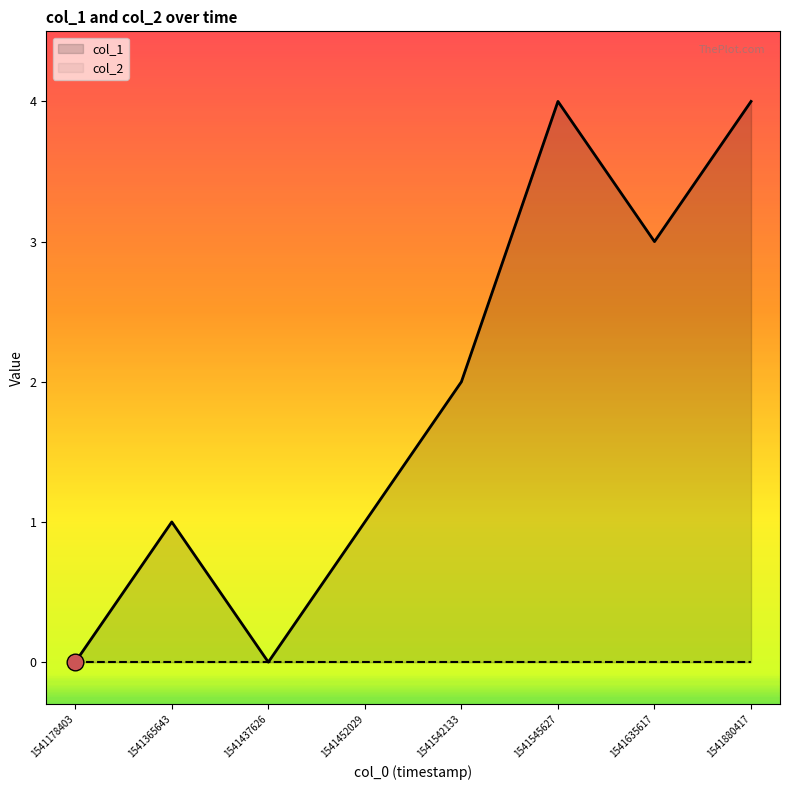

At which category does the chart reach its minimum across all series?

1541178403